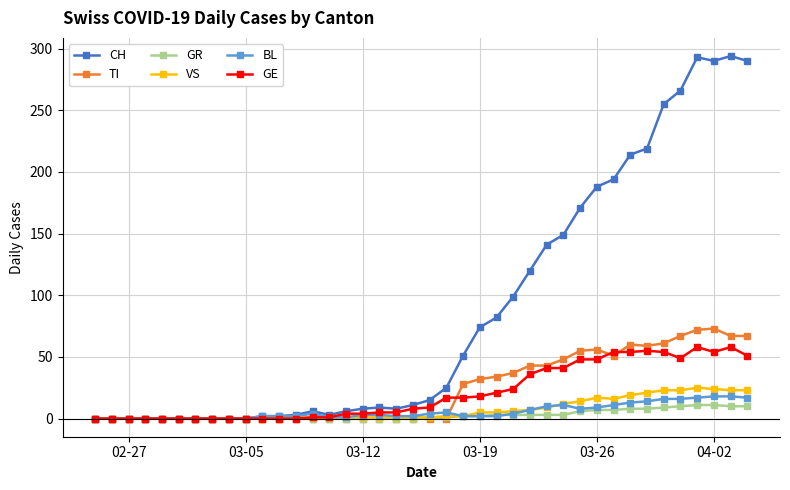

Which series has the largest total across all categories?

CH